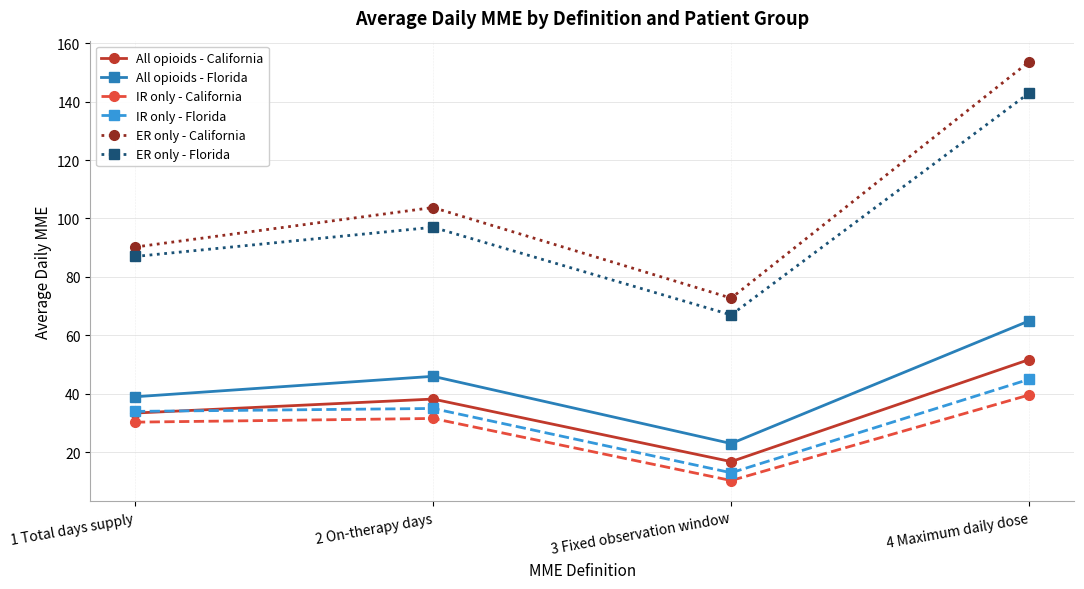

At which label does All opioids - California reach its peak?

4 Maximum daily dose